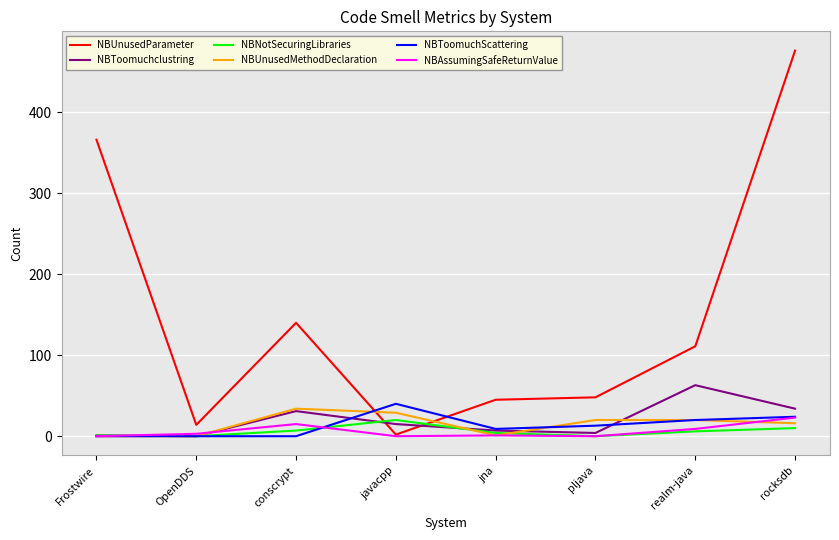

What is the difference between the NBToomuchclustring values at jna and pljava?

3